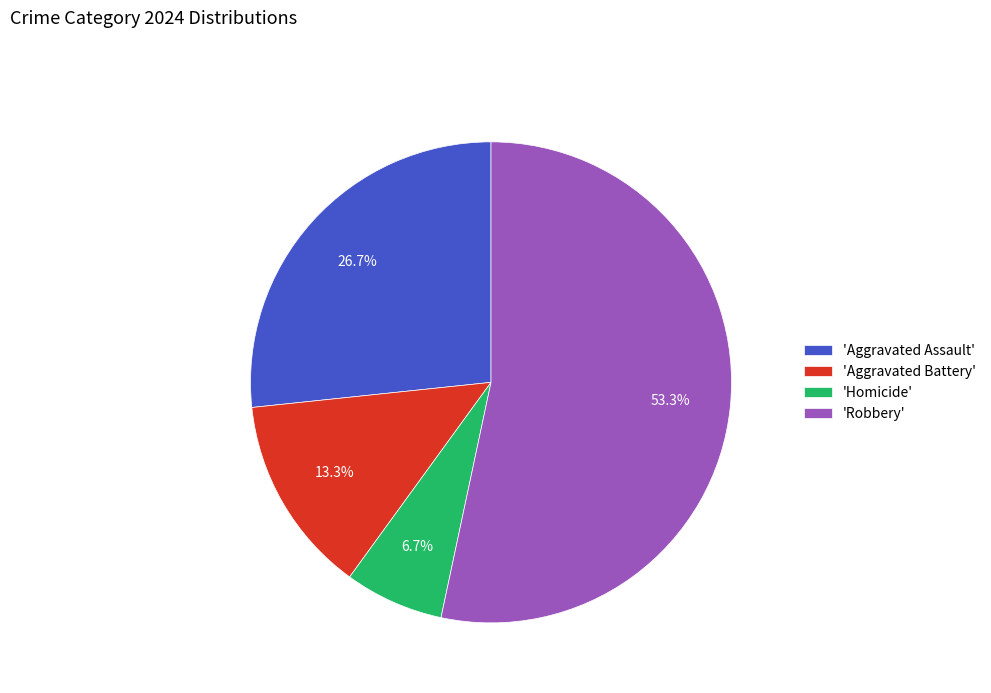

Which has a higher value, 'Homicide' or 'Robbery'?

'Robbery'